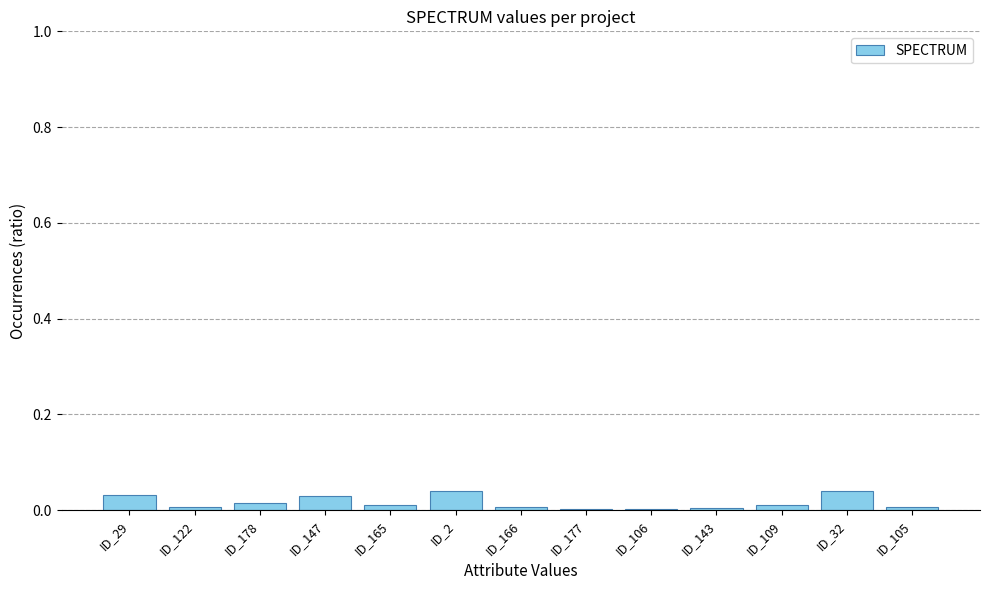

True or false: the data shows 0.0 at ID_178.

True